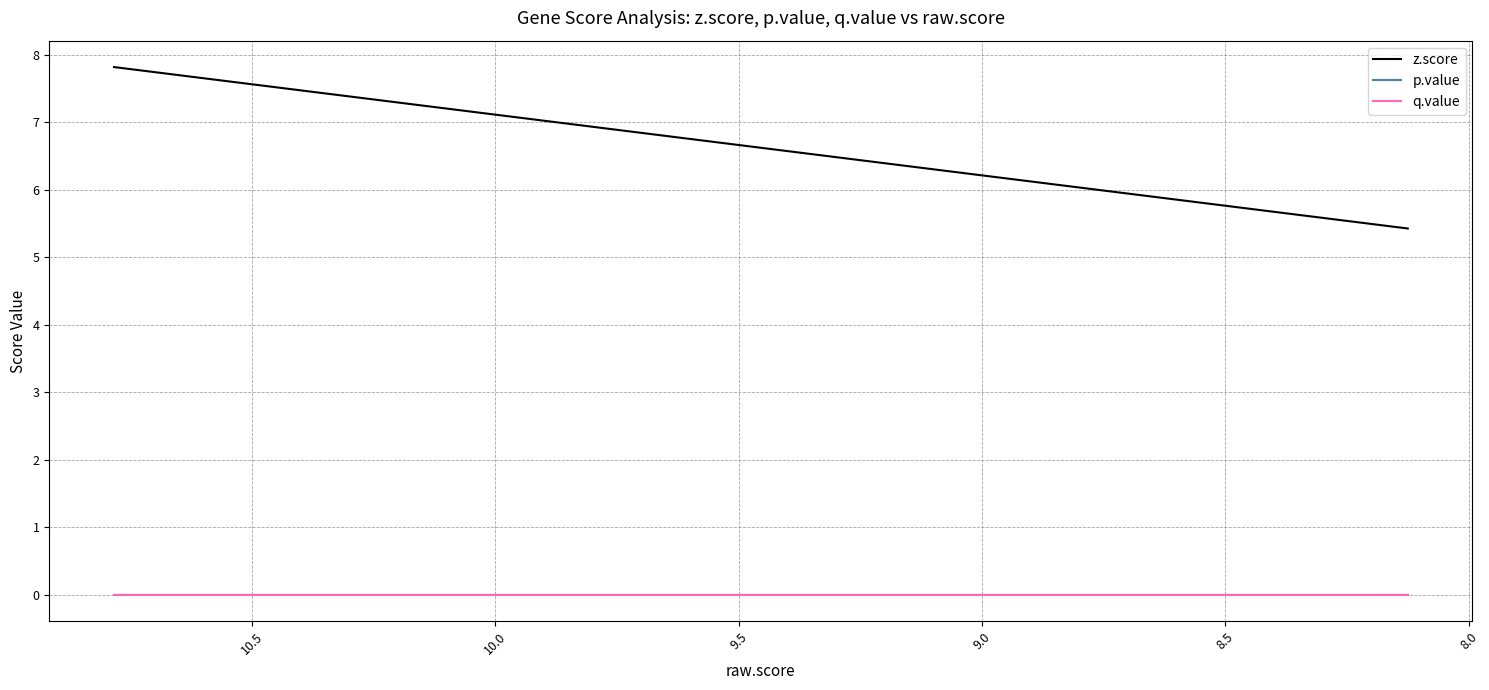

Is the value of q.value at 13 greater than the value of p.value at 11?

Yes